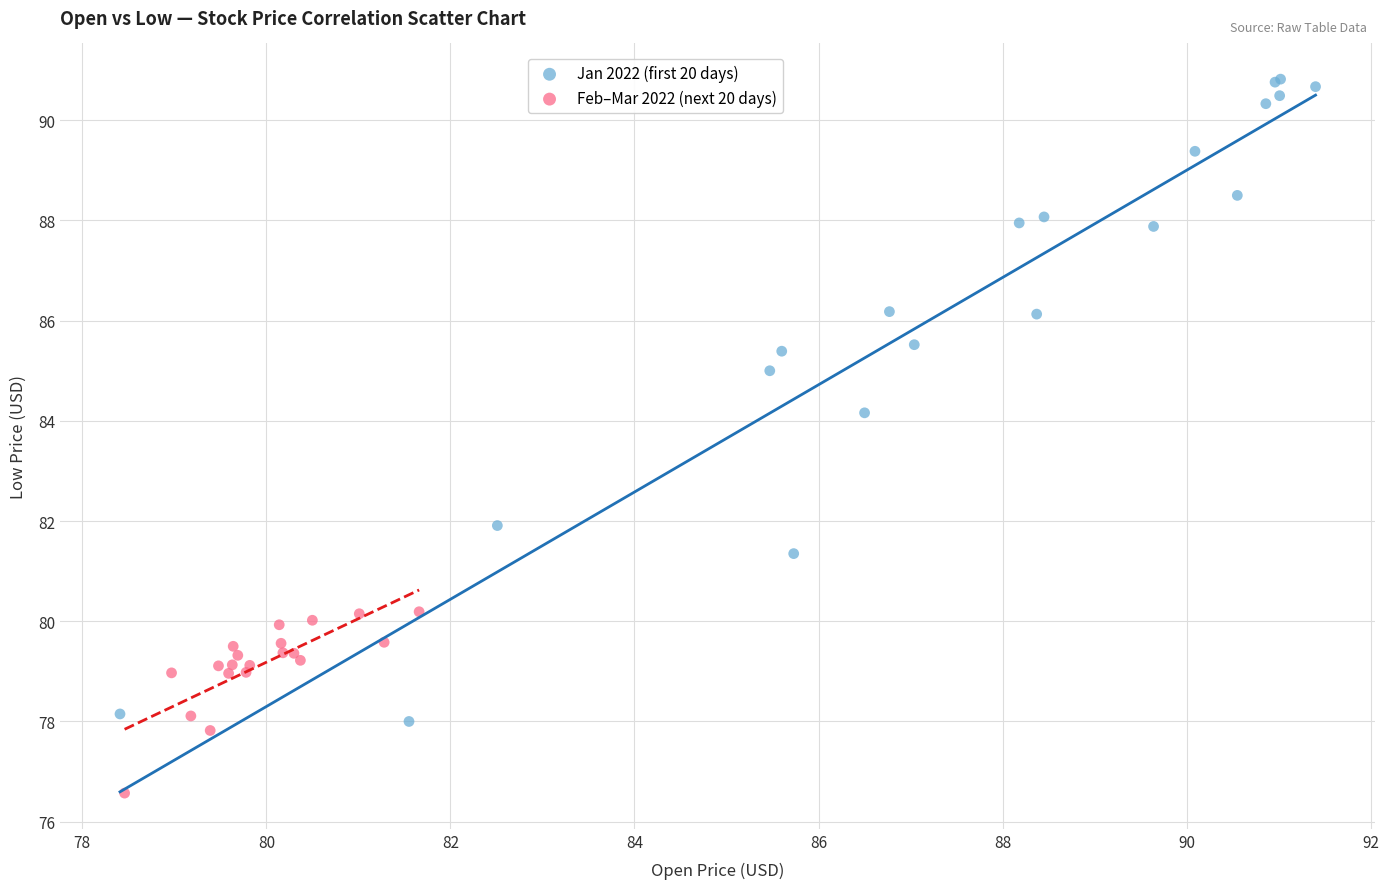

Which series has the widest spread of Y values?

Jan 2022 (first 20 days)